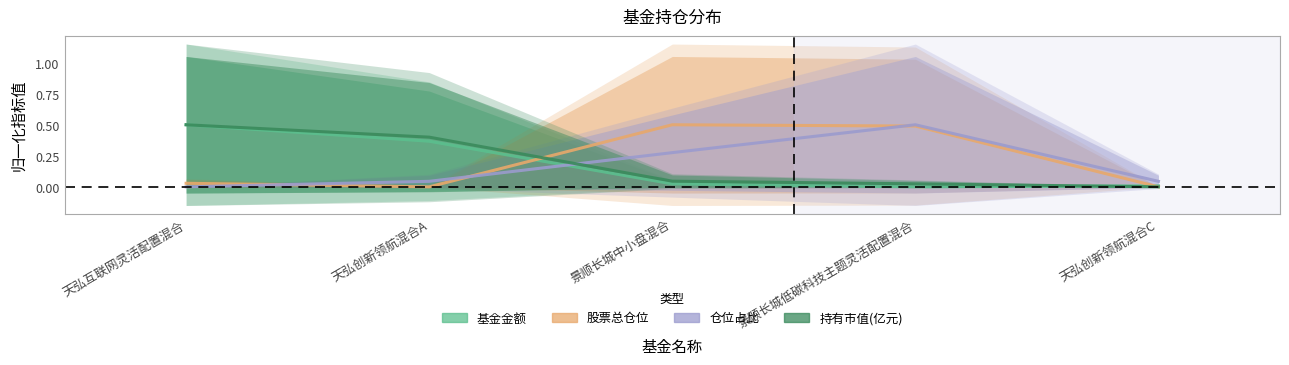

What position from the right is 景顺长城中小盘混合?

3